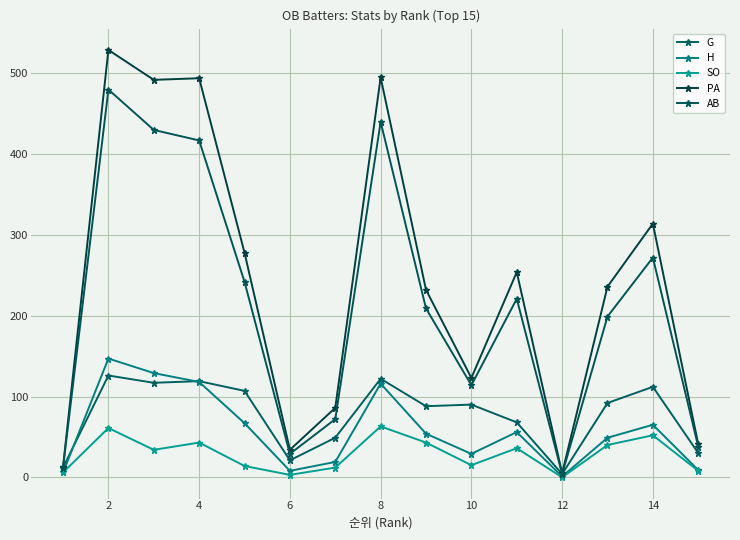

Which series has the widest spread of values?

PA